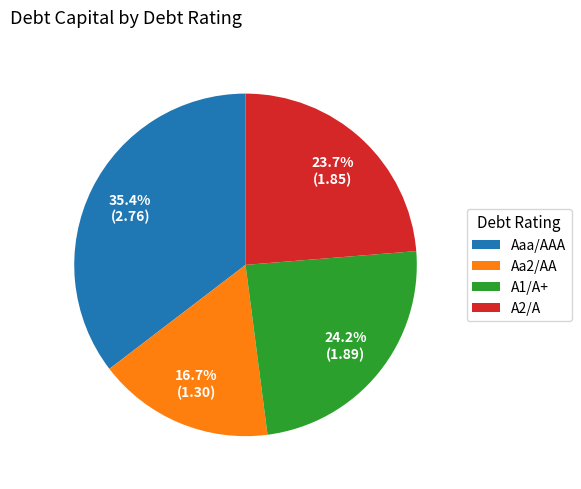

Does A1/A+ account for over 50% of the chart?

No